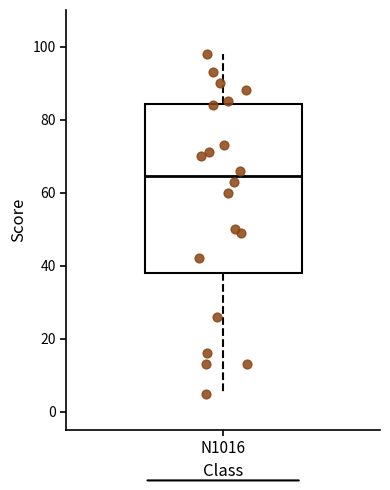

Where is the lower edge of the box for N1016 on the y-axis? The values are not printed on the chart, so give them approximately, as read against the axis.

38